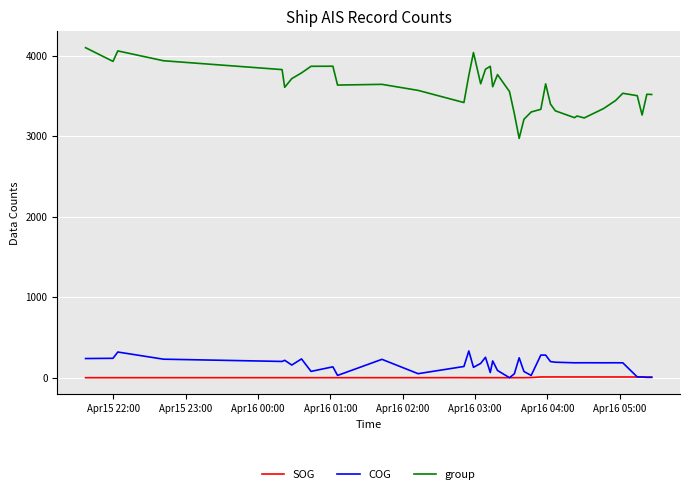

What is the minimum value for group?

2971.0